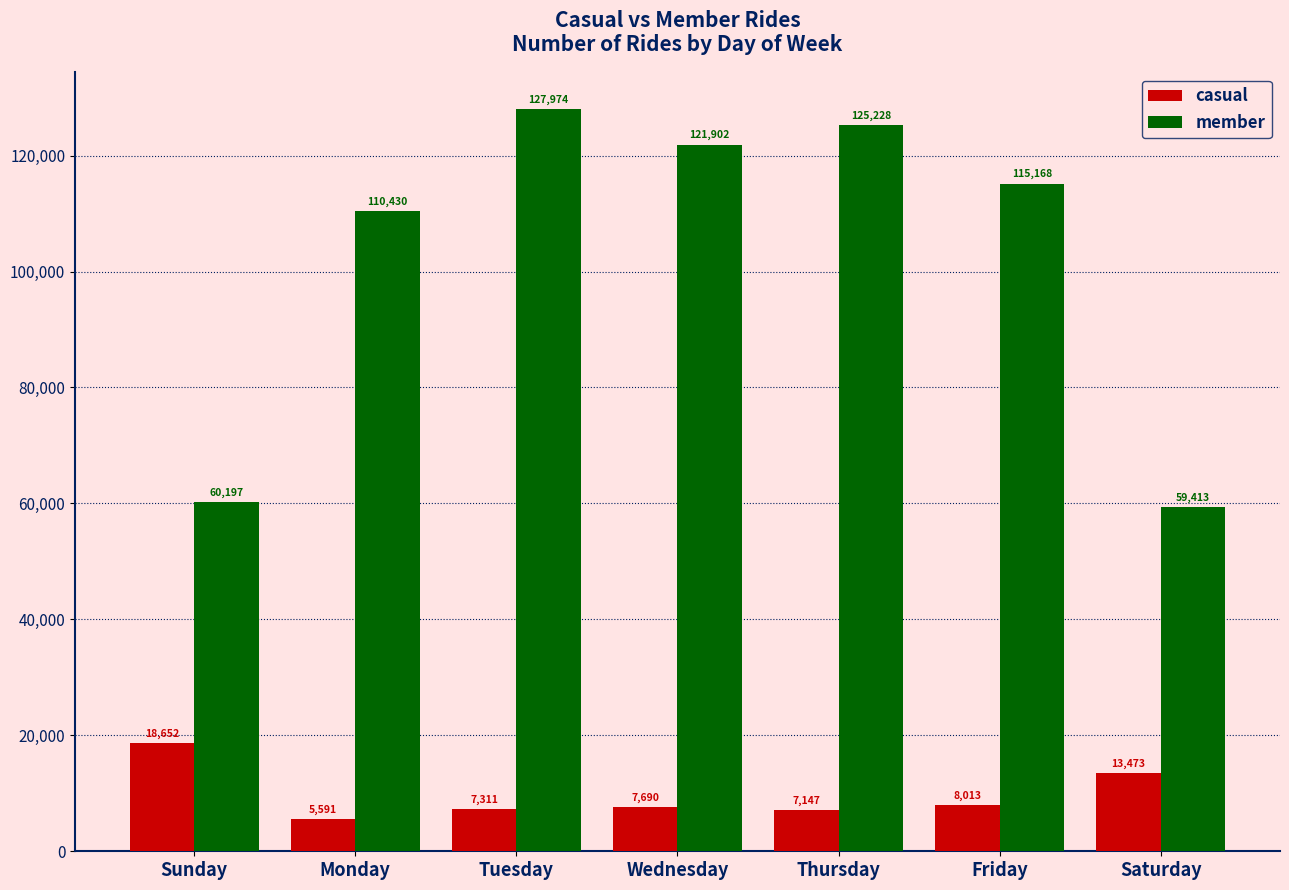

At which label does casual first exceed 7690?

Sunday